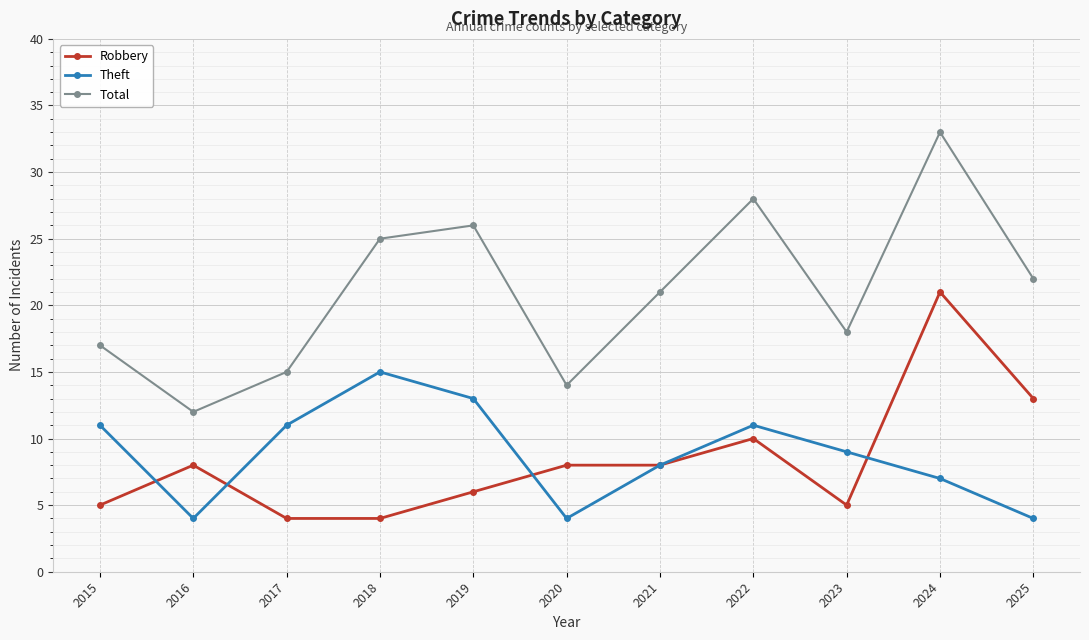

What are all the series names shown in the legend?

Robbery, Theft, Total